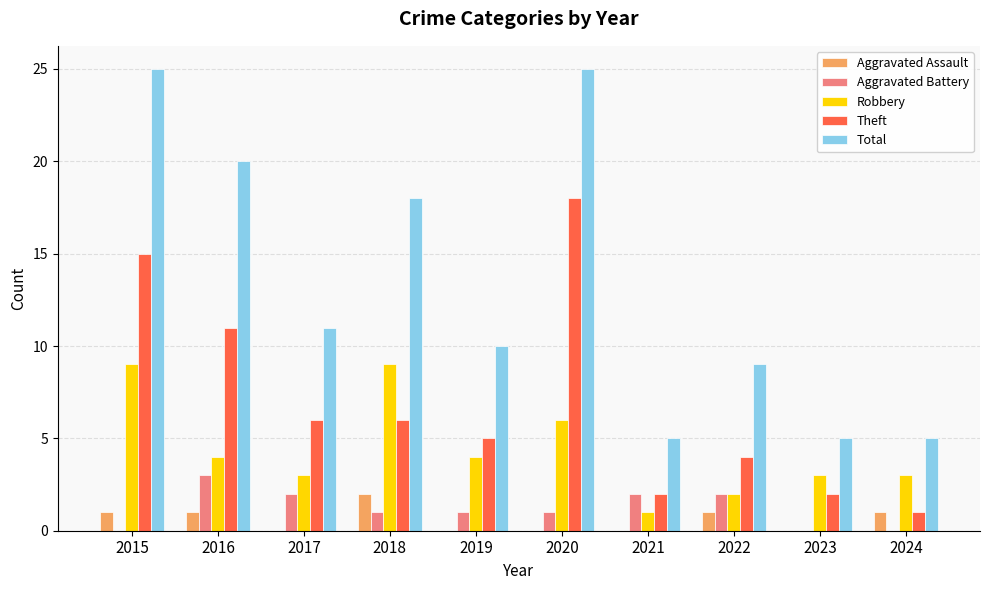

At which label is Total closest to 15?

2018